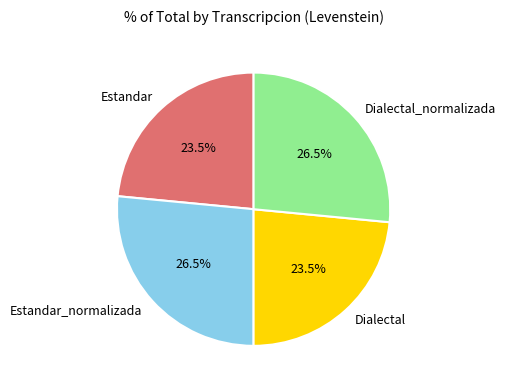

Do Dialectal and Estandar together represent more than half of the pie?

No